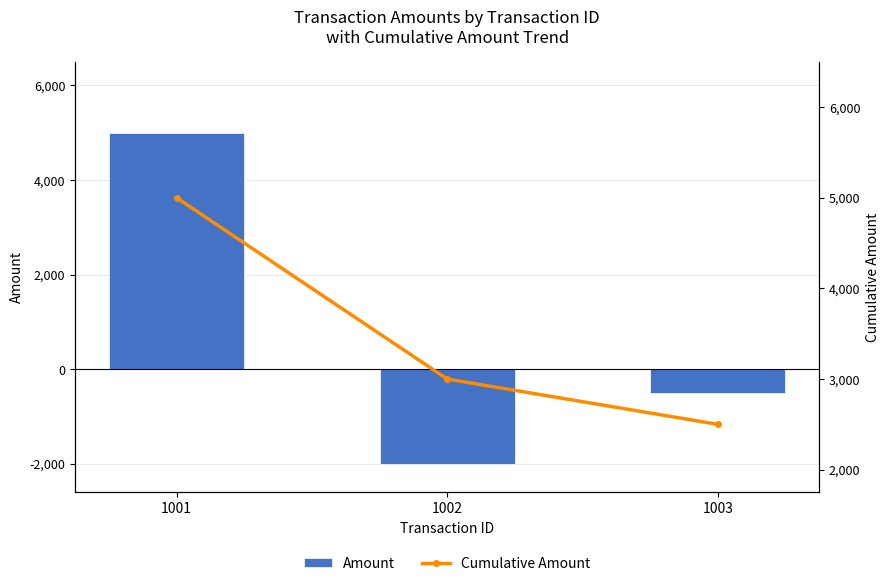

Reading left to right, what are all the values shown in this chart?

Amount: 1001=5000	1002=-2000	1003=-500
Cumulative Amount: 1001=5000	1002=3000	1003=2500